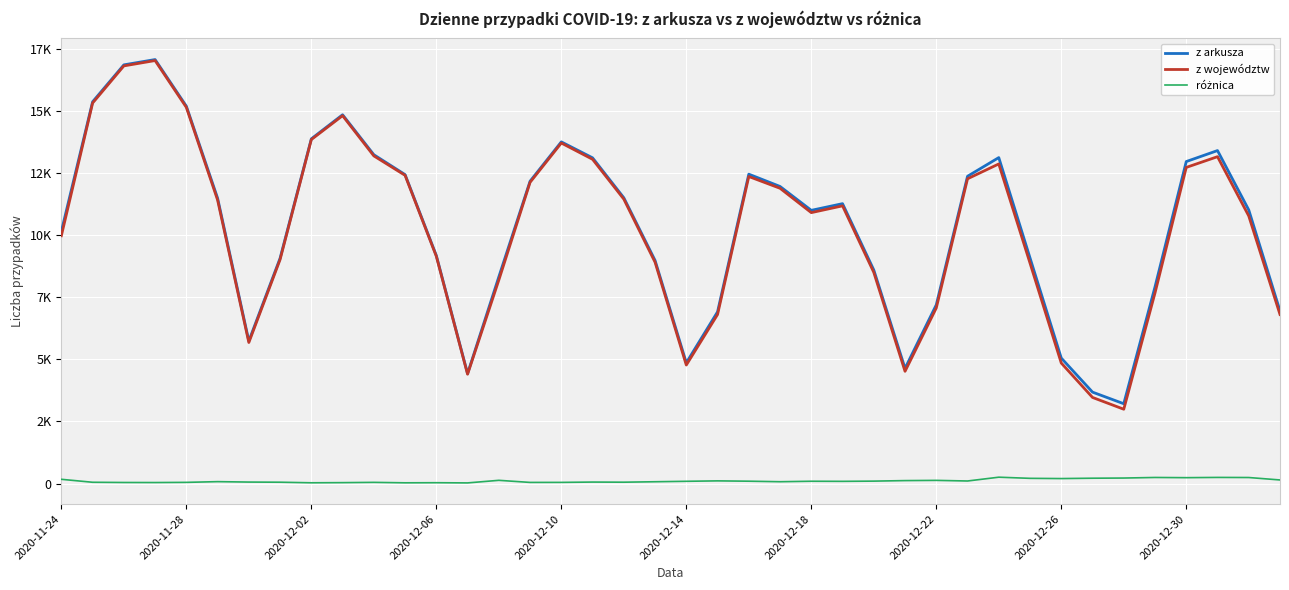

Which series has the largest total across all categories?

z arkusza